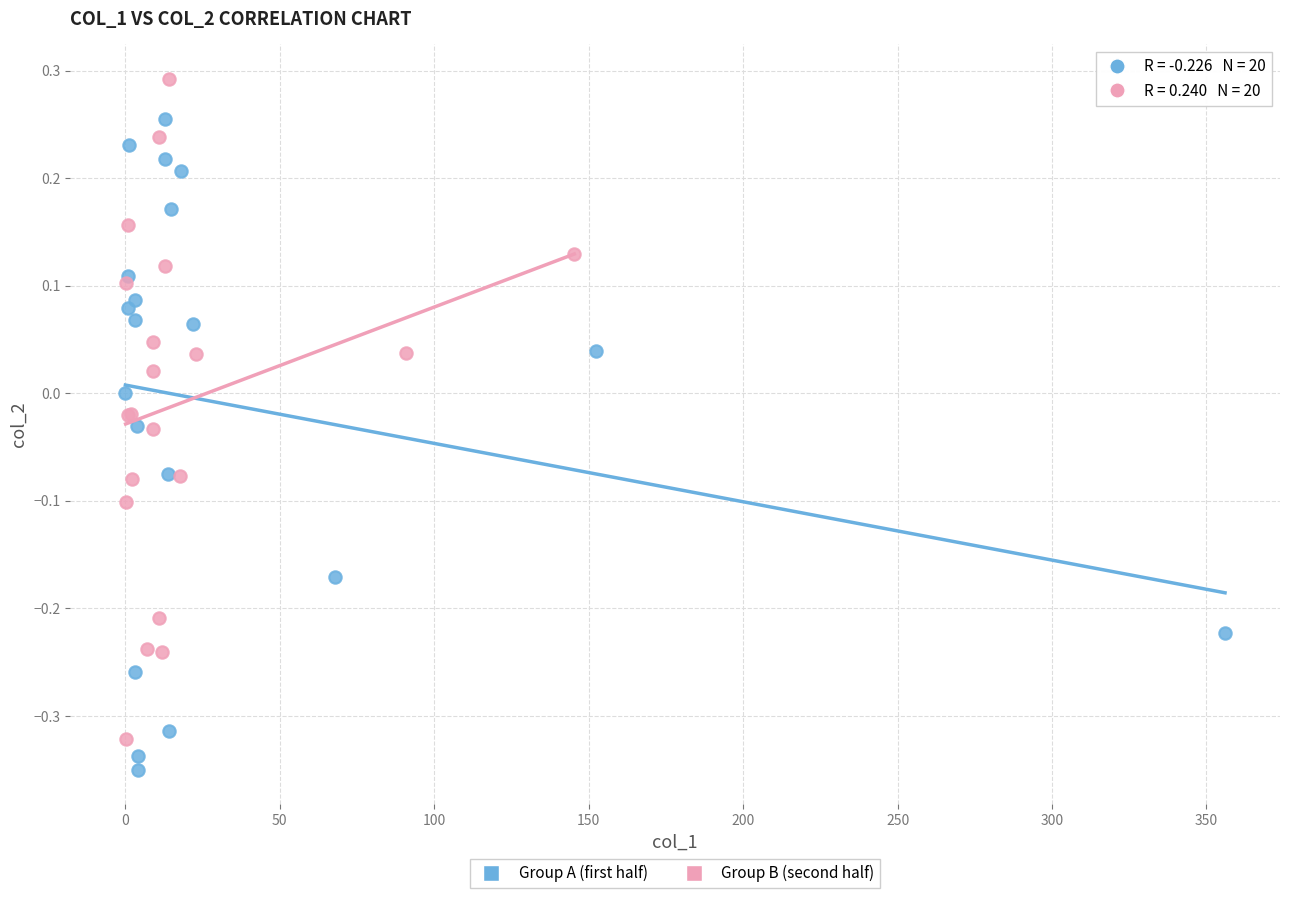

Which series reaches the minimum Y coordinate?

Group A (first half)